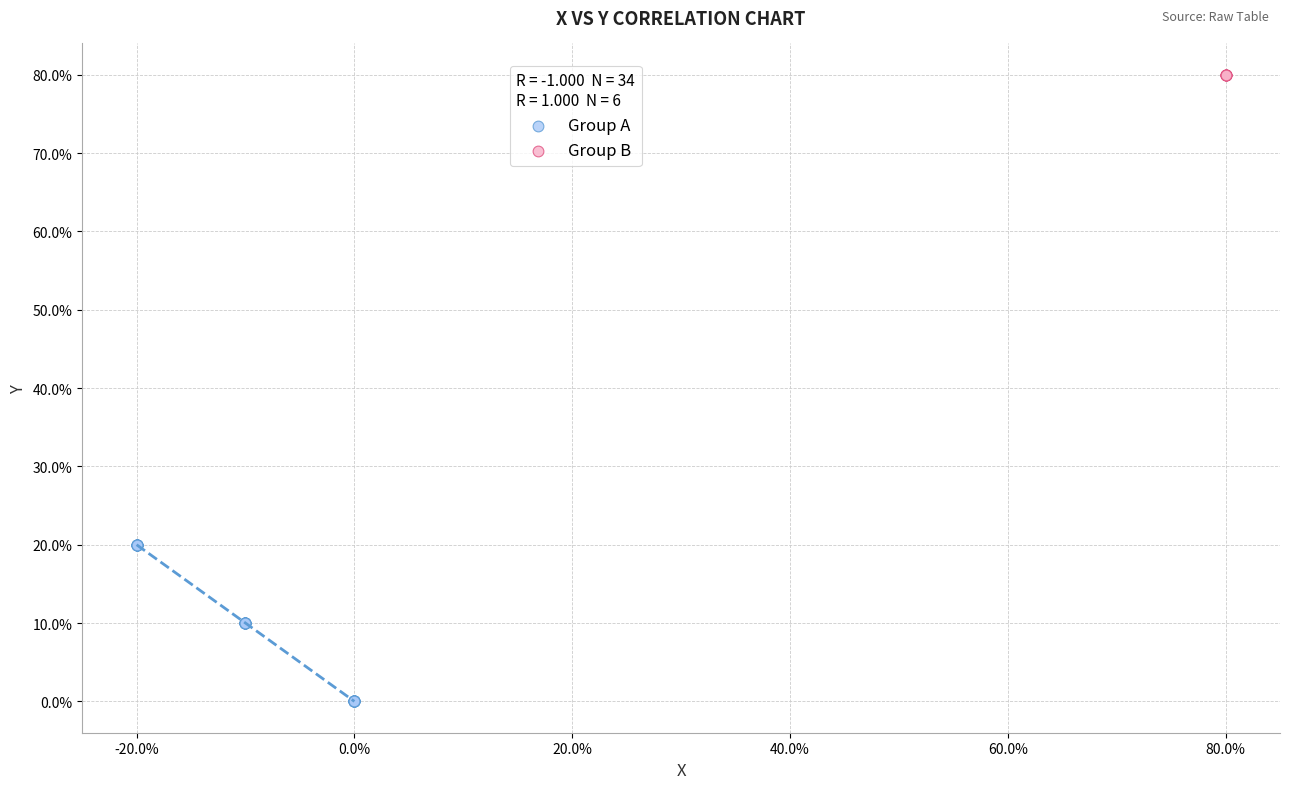

What are all the series names shown in the legend?

Group A, Group B